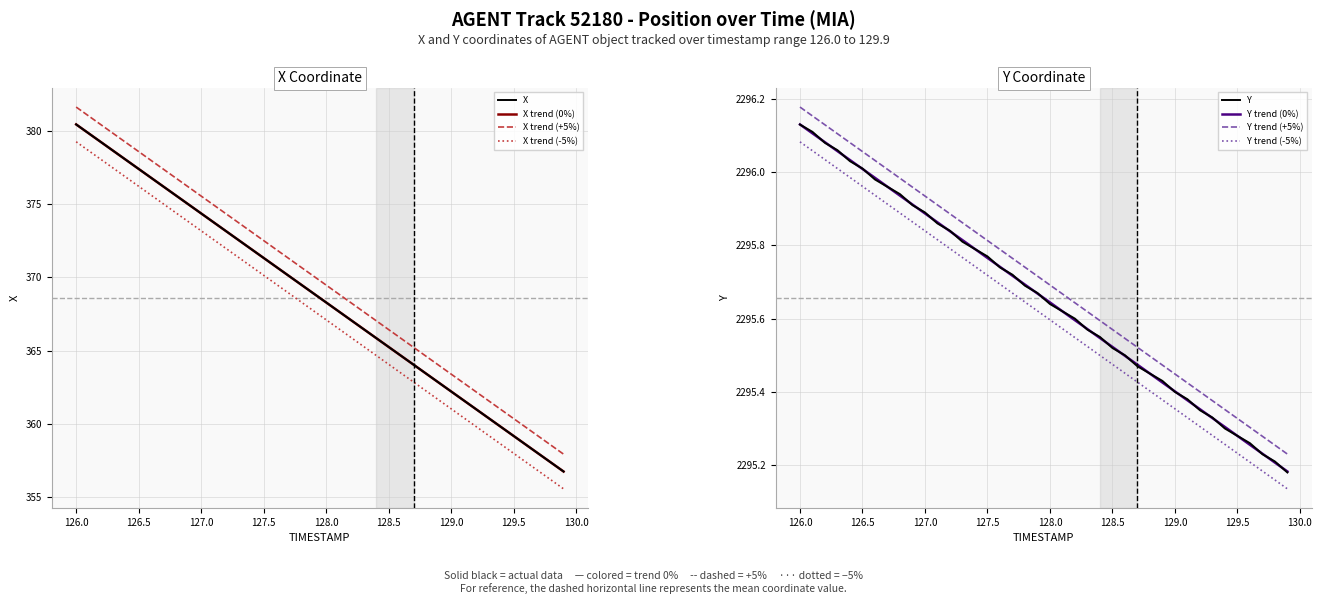

Is it true that X equals 224.3 at 128.1?

False